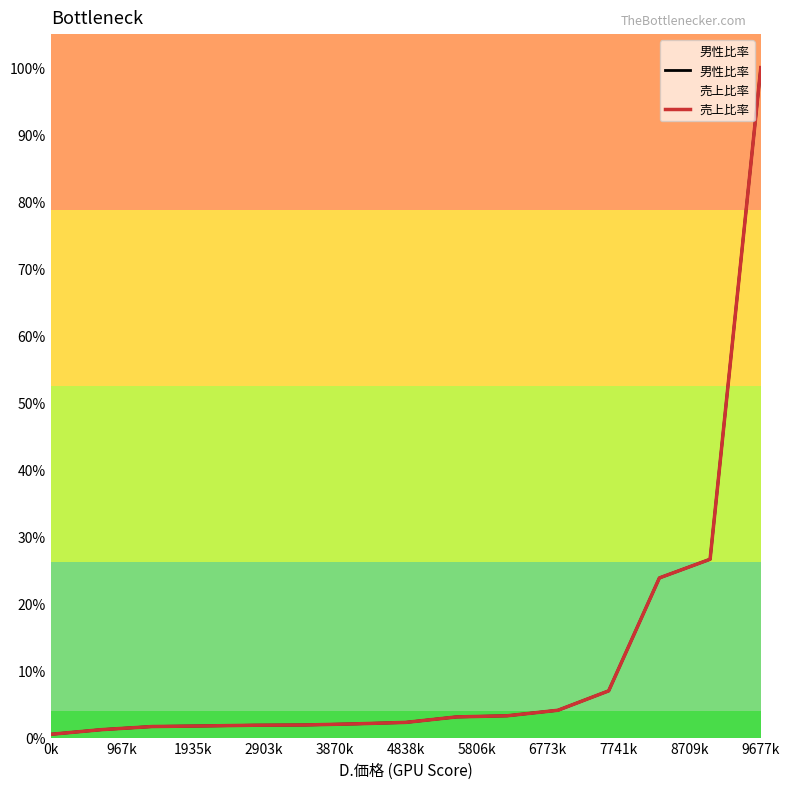

Reading left to right, what are all the values shown in this chart?

男性比率: 0.0	0.0	0.0	0.0	0.0	0.0	0.0	0.0	0.0	0.0	0.0	0.1	0.2	0.3	1.0
売上比率: 0.0	0.0	0.0	0.0	0.0	0.0	0.0	0.0	0.0	0.0	0.0	0.1	0.2	0.3	1.0